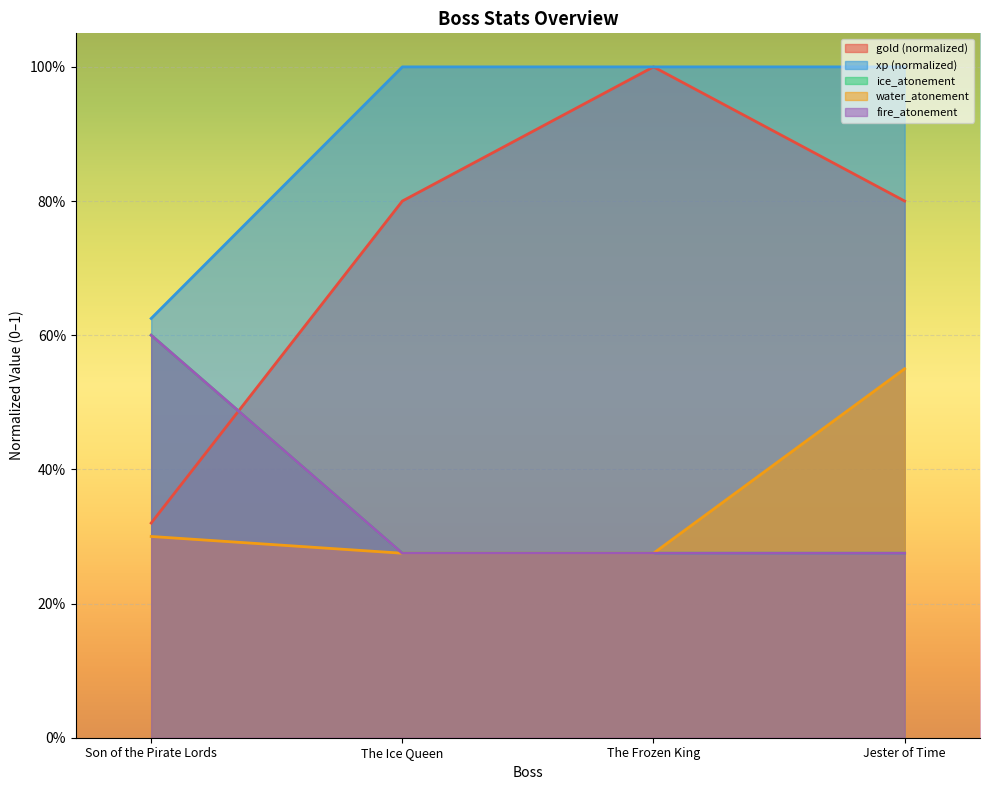

True or false: gold (T) and water_atonement cross at least once.

False